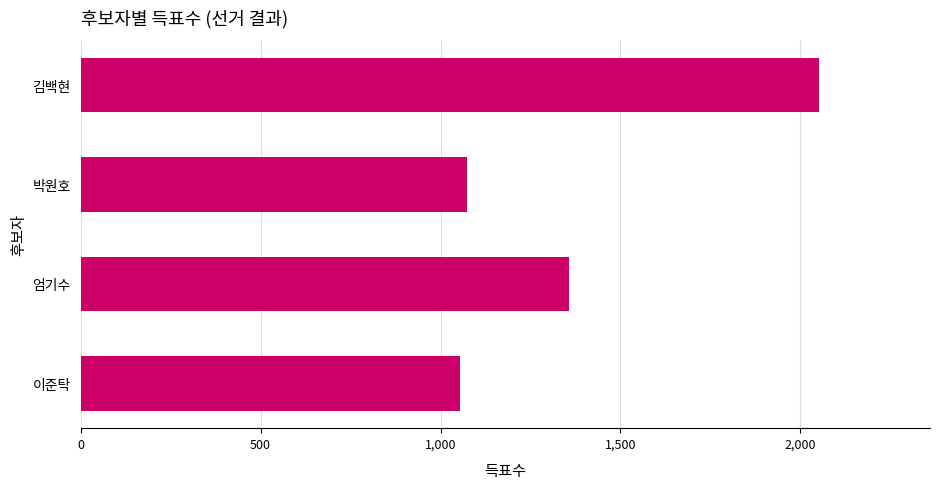

Reading top to bottom, extract all data points from this chart.

2052	1074	1356	1054